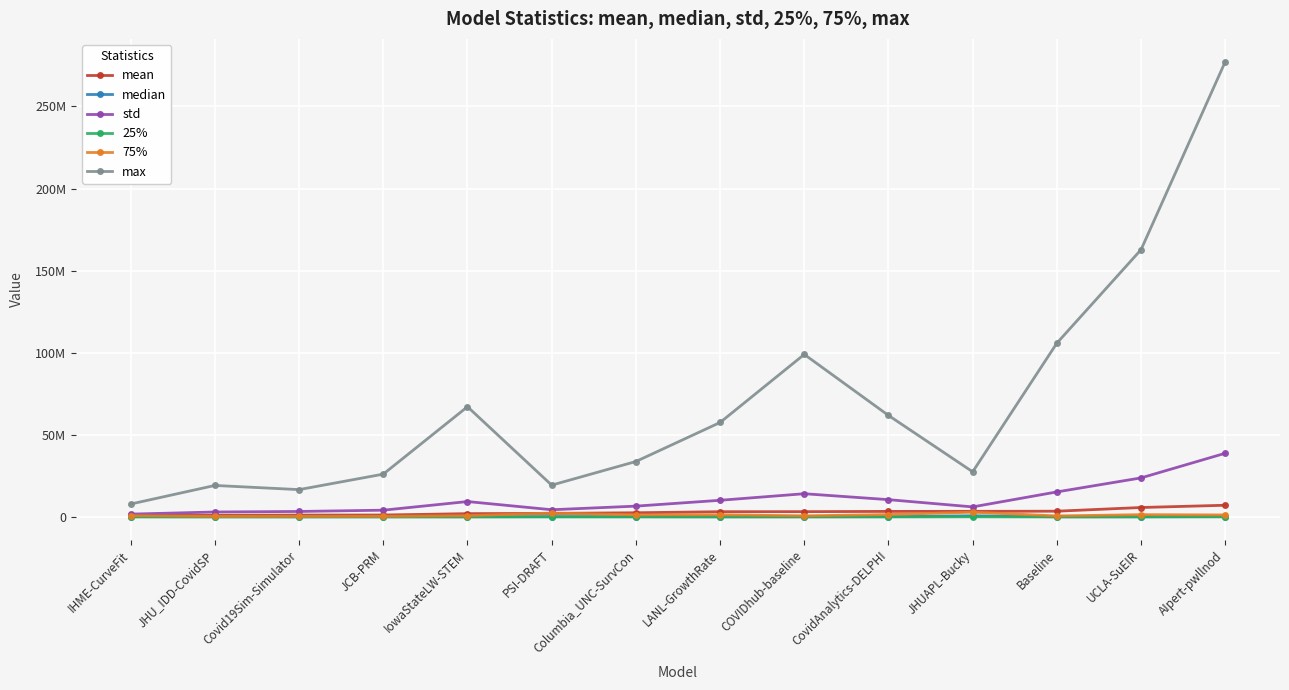

Is this an area chart (filled region under the line)?

No